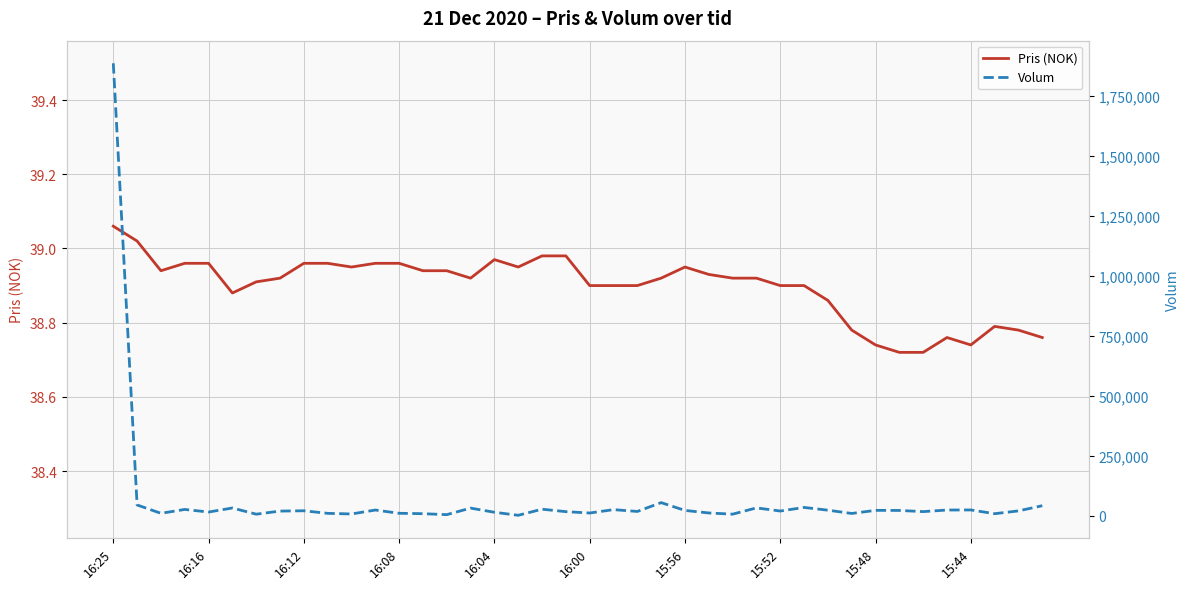

The Volum series shows 12693.8 at 31. True or false?

False